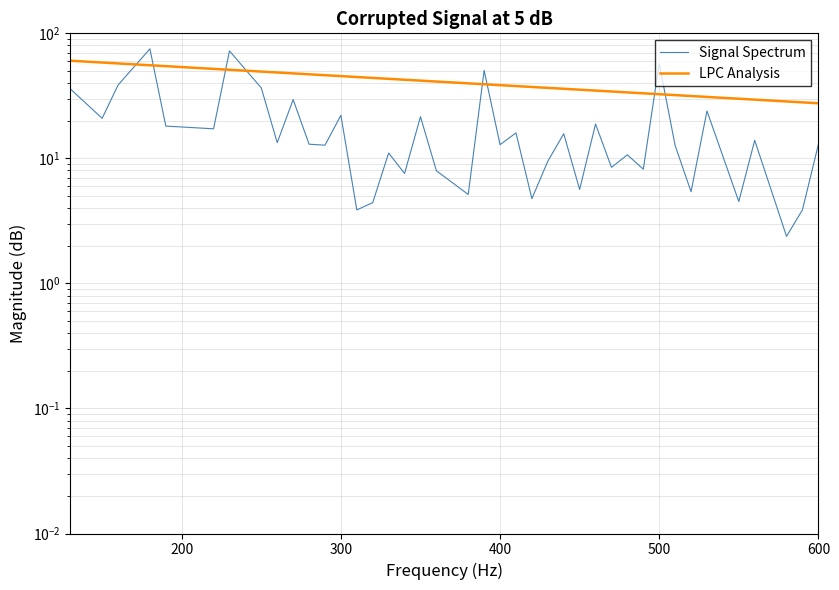

How many categories are shown in the chart?

40